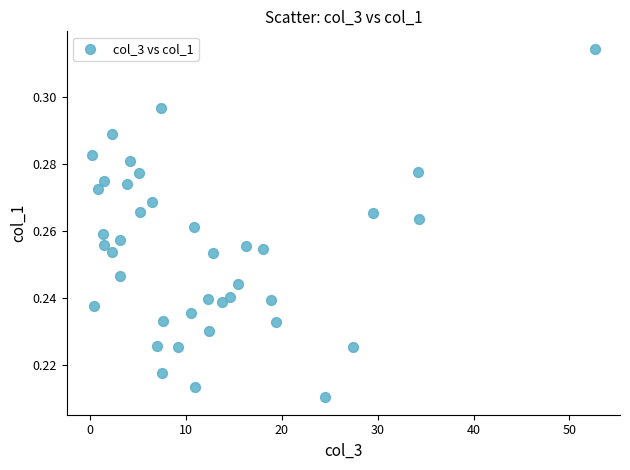

What is the range of X values (max minus min)?

52.5